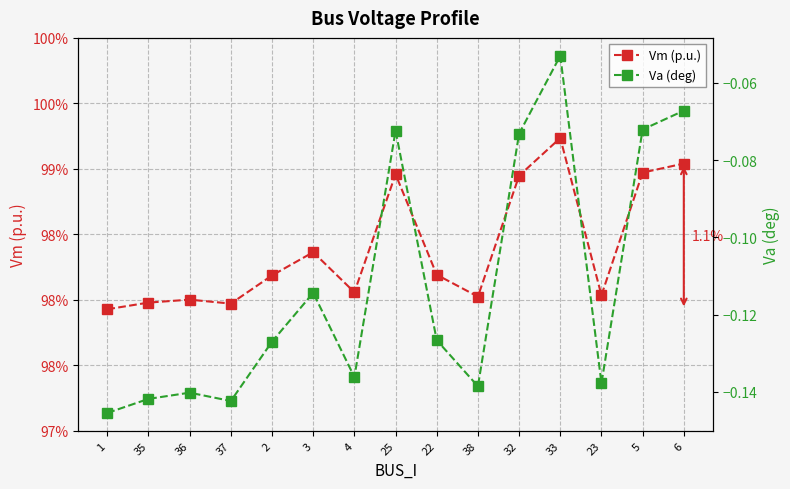

List the labels in order of Va (deg) value, smallest first.

1, 37, 35, 36, 38, 23, 4, 2, 22, 3, 32, 25, 5, 6, 33